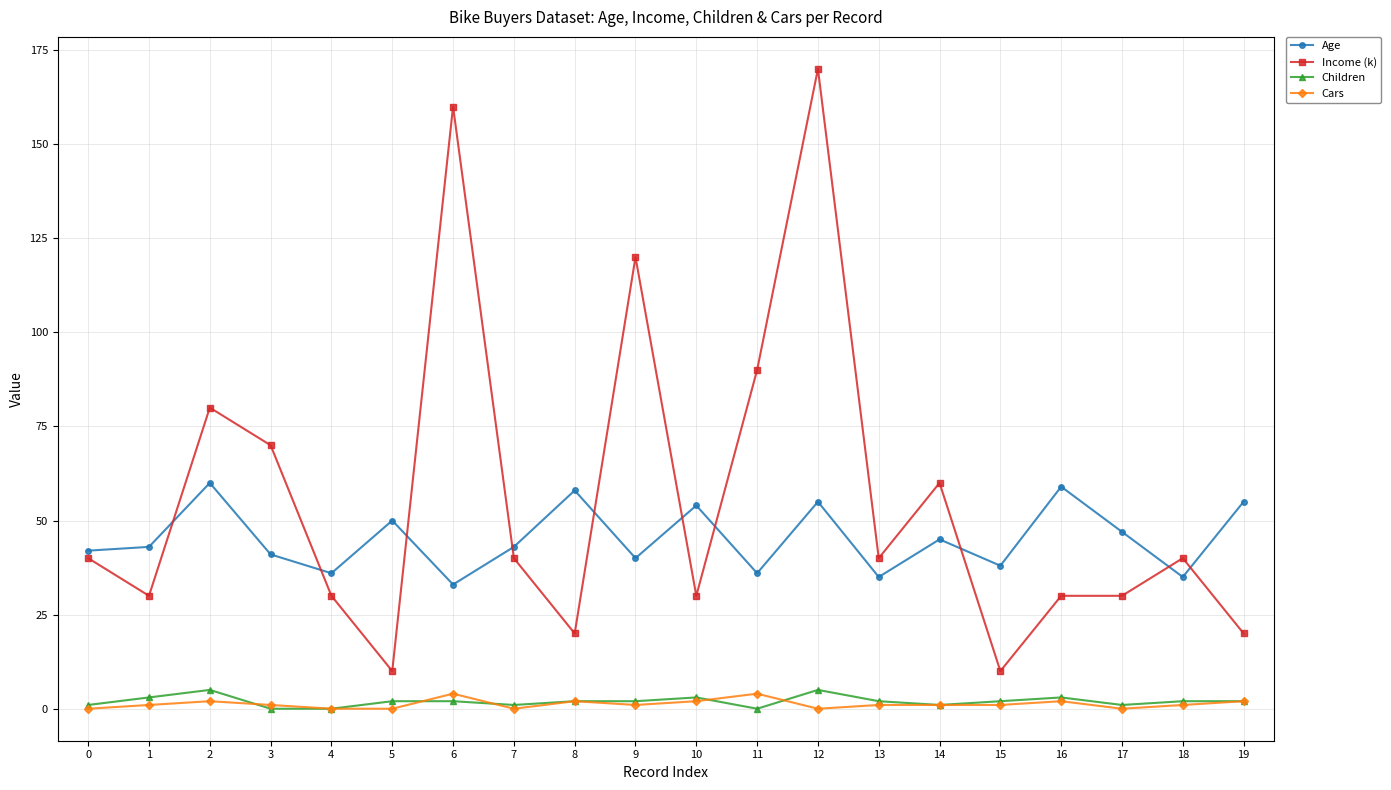

Reading left to right, extract all data points from this chart.

Age: 0=42	1=43	2=60	3=41	4=36	5=50	6=33	7=43	8=58	9=40	10=54	11=36	12=55	13=35	14=45	15=38	16=59	17=47	18=35	19=55
Income (k): 0=40	1=30	2=80	3=70	4=30	5=10	6=160	7=40	8=20	9=120	10=30	11=90	12=170	13=40	14=60	15=10	16=30	17=30	18=40	19=20
Children: 0=1	1=3	2=5	3=0	4=0	5=2	6=2	7=1	8=2	9=2	10=3	11=0	12=5	13=2	14=1	15=2	16=3	17=1	18=2	19=2
Cars: 0=0	1=1	2=2	3=1	4=0	5=0	6=4	7=0	8=2	9=1	10=2	11=4	12=0	13=1	14=1	15=1	16=2	17=0	18=1	19=2